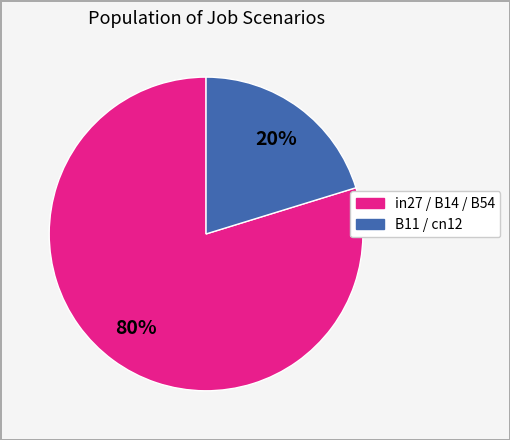

To the nearest percent, what is the difference between the largest and smallest slice percentages?

60%